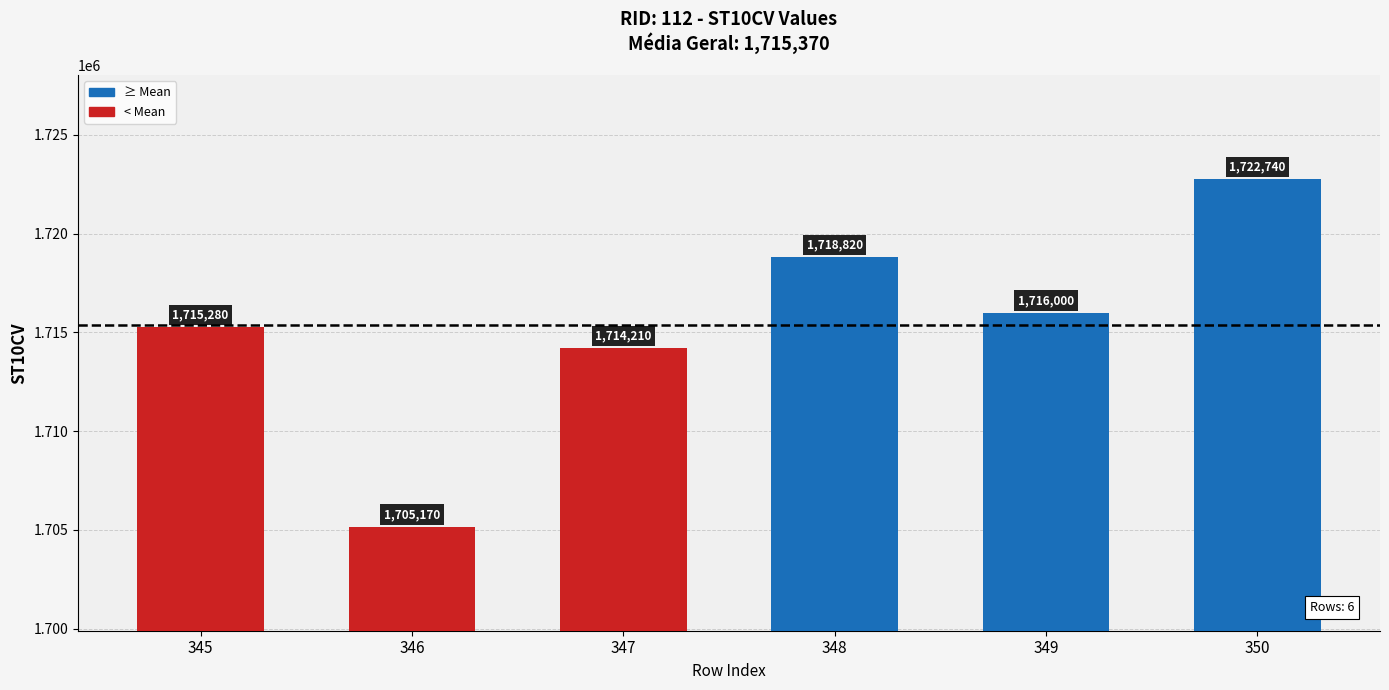

How many bars are there in total?

6